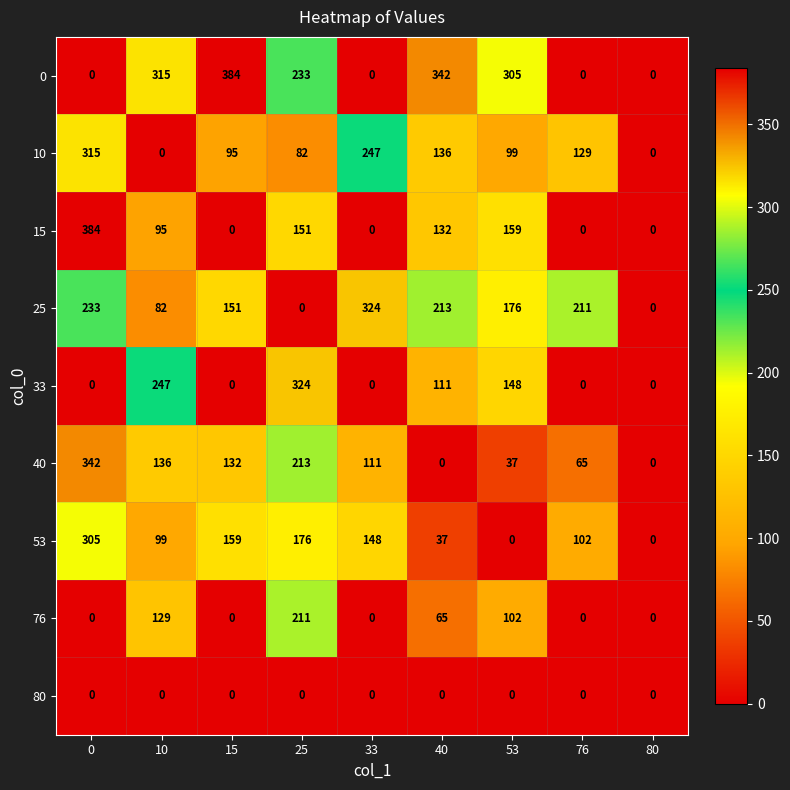

What is the difference between the second highest and minimum values in the 15 series?

159